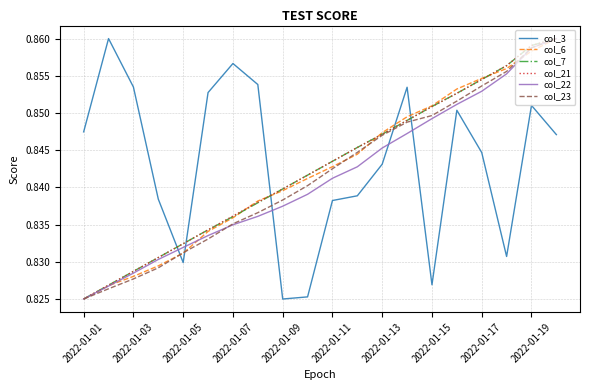

How many col_3 values are between 0 and 1?

20